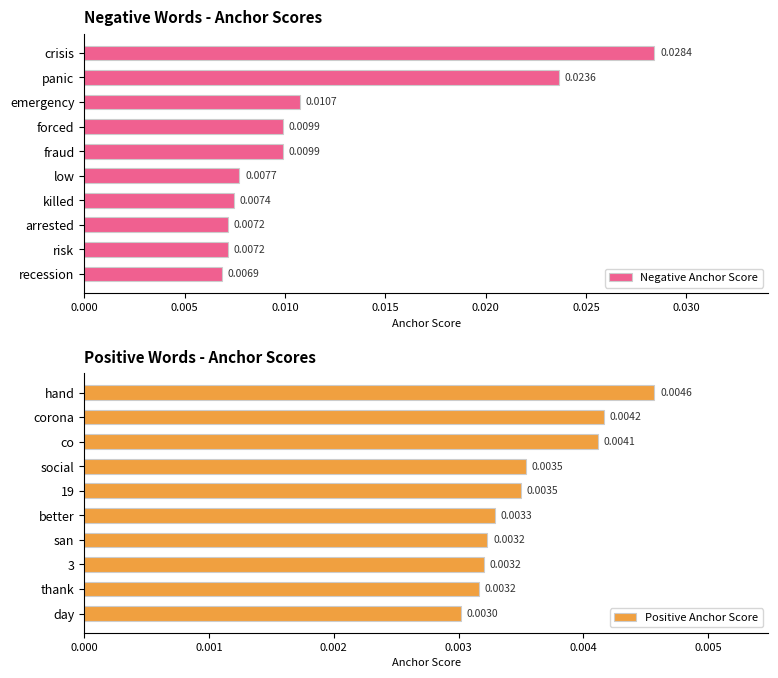

What is the sum of all Negative Anchor Score values?

0.1